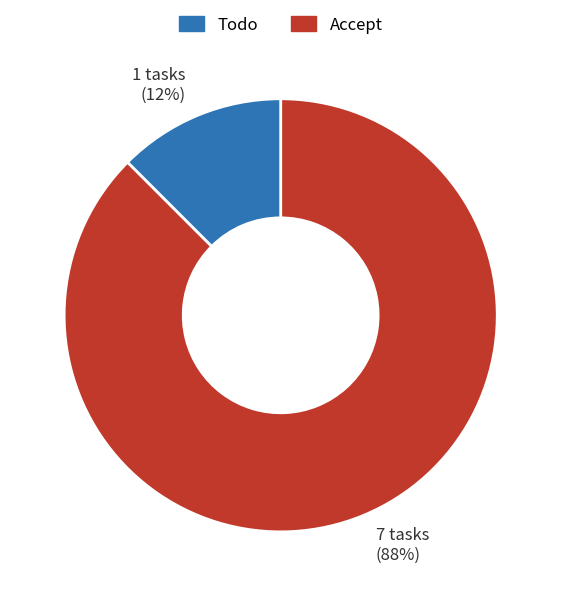

To the nearest percent, what is the average slice percentage?

50%